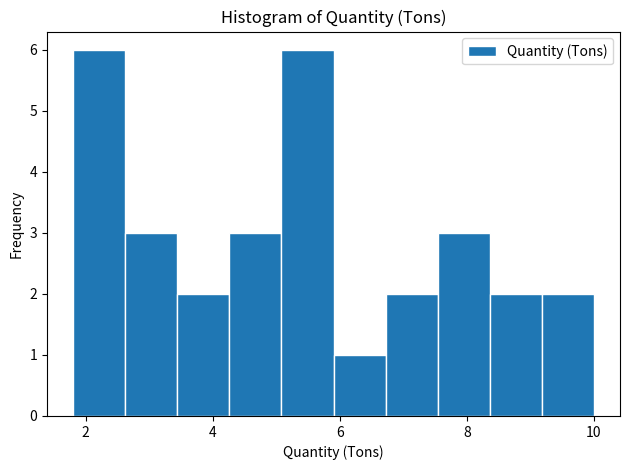

Reading left to right, transcribe this chart: for each bar, give the range it covers on the x-axis and its height. Neither the bar edges nor the heights are printed on the chart, so give them approximately, as read against the axes.

1.80 to 2.62: 6
2.62 to 3.44: 3
3.44 to 4.26: 2
4.26 to 5.08: 3
5.08 to 5.90: 6
5.90 to 6.72: 1
6.72 to 7.54: 2
7.54 to 8.36: 3
8.36 to 9.18: 2
9.18 to 10.00: 2